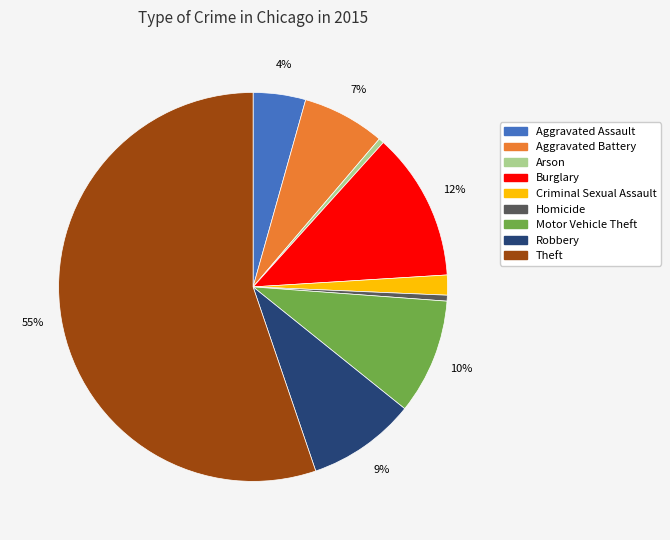

Which slice represents more than half of the pie?

Theft